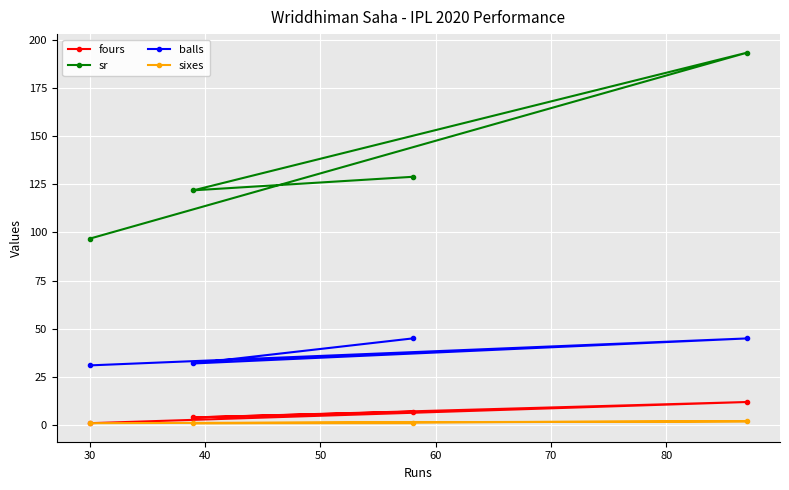

Which series has the largest range (max minus min)?

sr